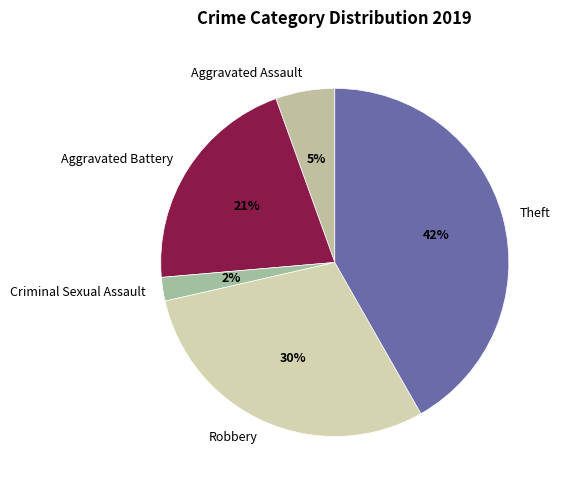

Is there a majority slice in this chart?

No